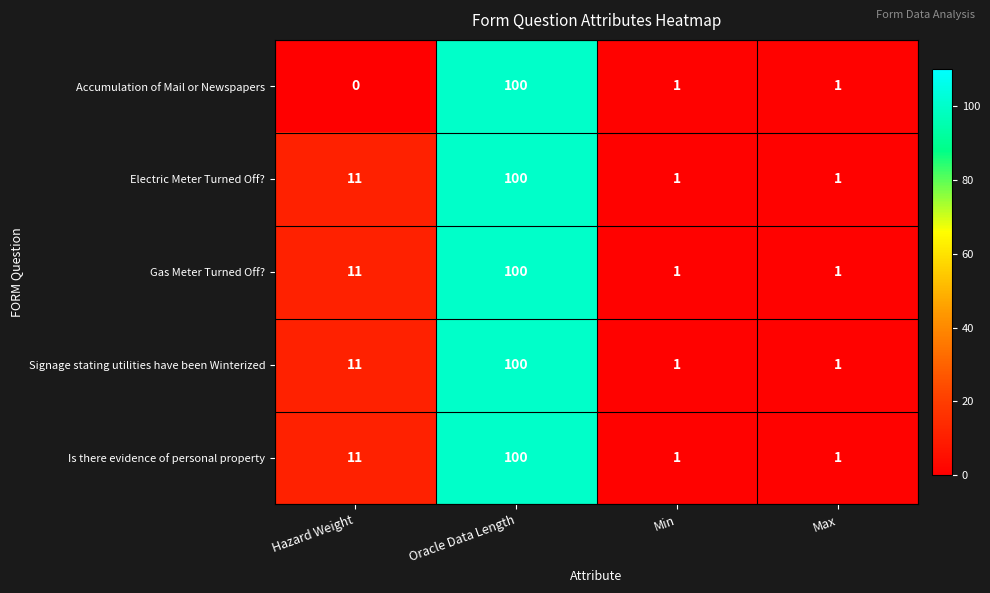

What is the average value of the Accumulation of Mail or Newspapers series?

26